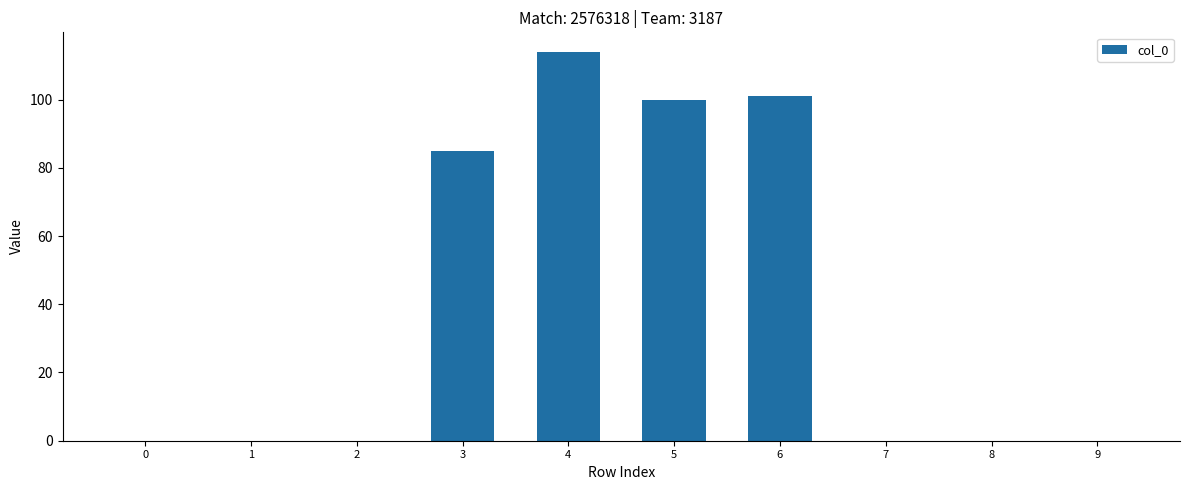

Reading left to right, transcribe all the data shown in this chart.

0=0	1=0	2=0	3=85	4=114	5=100	6=101	7=0	8=0	9=0